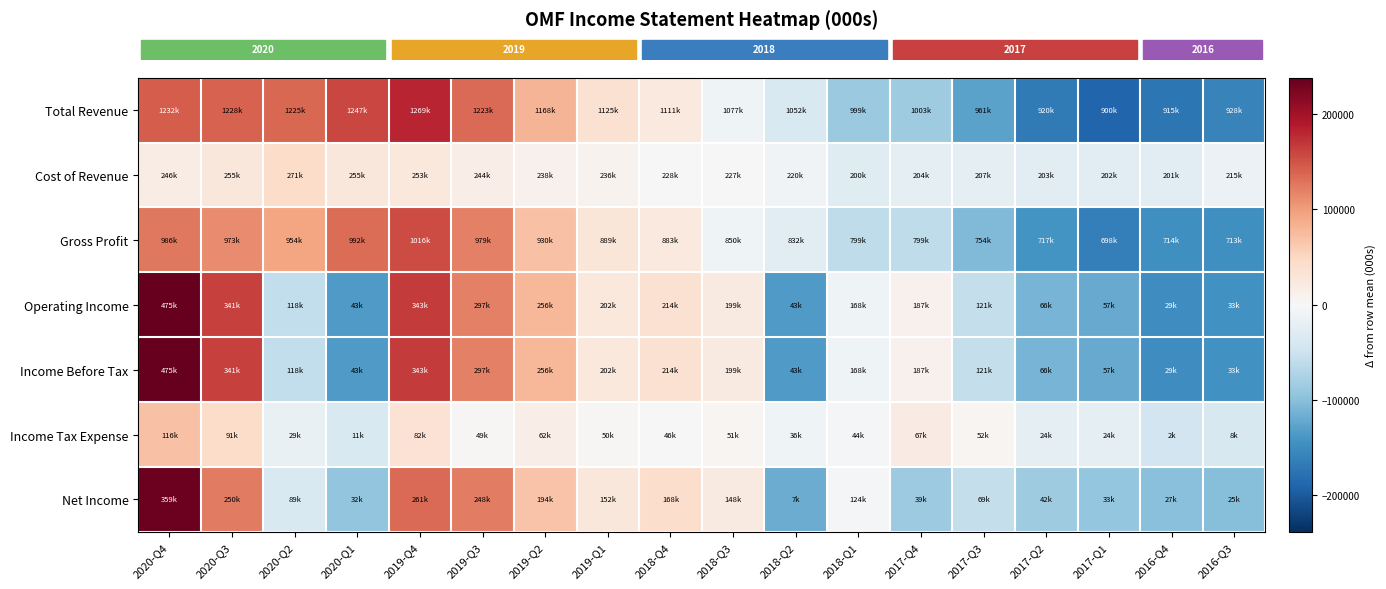

Reading left to right, transcribe all the data shown in this chart.

row_0: 2020-Q4=144055.6	2020-Q3=140055.6	2020-Q2=137055.6	2020-Q1=159055.6	2019-Q4=181055.6	2019-Q3=135055.6	2019-Q2=80055.6	2019-Q1=37055.6	2018-Q4=23055.6	2018-Q3=-10944.4	2018-Q2=-35944.4	2018-Q1=-88944.4	2017-Q4=-84944.4	2017-Q3=-126944.4	2017-Q2=-167944.4	2017-Q1=-187944.4	2016-Q4=-172944.4	2016-Q3=-159944.4
row_1: 2020-Q4=17944.4	2020-Q3=26944.4	2020-Q2=42944.4	2020-Q1=26944.4	2019-Q4=24944.4	2019-Q3=15944.4	2019-Q2=9944.4	2019-Q1=7944.4	2018-Q4=-55.6	2018-Q3=-1055.6	2018-Q2=-8055.6	2018-Q1=-28055.6	2017-Q4=-24055.6	2017-Q3=-21055.6	2017-Q2=-25055.6	2017-Q1=-26055.6	2016-Q4=-27055.6	2016-Q3=-13055.6
row_2: 2020-Q4=126111.1	2020-Q3=113111.1	2020-Q2=94111.1	2020-Q1=132111.1	2019-Q4=156111.1	2019-Q3=119111.1	2019-Q2=70111.1	2019-Q1=29111.1	2018-Q4=23111.1	2018-Q3=-9888.9	2018-Q2=-27888.9	2018-Q1=-60888.9	2017-Q4=-60888.9	2017-Q3=-105888.9	2017-Q2=-142888.9	2017-Q1=-161888.9	2016-Q4=-145888.9	2016-Q3=-146888.9
row_3: 2020-Q4=297666.7	2020-Q3=163666.7	2020-Q2=-59333.3	2020-Q1=-134333.3	2019-Q4=165666.7	2019-Q3=119666.7	2019-Q2=78666.7	2019-Q1=24666.7	2018-Q4=36666.7	2018-Q3=21666.7	2018-Q2=-134333.3	2018-Q1=-9333.3	2017-Q4=9666.7	2017-Q3=-56333.3	2017-Q2=-111333.3	2017-Q1=-120333.3	2016-Q4=-148333.3	2016-Q3=-144333.3
row_4: 2020-Q4=297666.7	2020-Q3=163666.7	2020-Q2=-59333.3	2020-Q1=-134333.3	2019-Q4=165666.7	2019-Q3=119666.7	2019-Q2=78666.7	2019-Q1=24666.7	2018-Q4=36666.7	2018-Q3=21666.7	2018-Q2=-134333.3	2018-Q1=-9333.3	2017-Q4=9666.7	2017-Q3=-56333.3	2017-Q2=-111333.3	2017-Q1=-120333.3	2016-Q4=-148333.3	2016-Q3=-144333.3
row_5: 2020-Q4=69111.1	2020-Q3=44111.1	2020-Q2=-17888.9	2020-Q1=-35888.9	2019-Q4=35111.1	2019-Q3=2111.1	2019-Q2=15111.1	2019-Q1=3111.1	2018-Q4=-888.9	2018-Q3=4111.1	2018-Q2=-10888.9	2018-Q1=-2888.9	2017-Q4=20111.1	2017-Q3=5111.1	2017-Q2=-22888.9	2017-Q1=-22888.9	2016-Q4=-44888.9	2016-Q3=-38888.9
row_6: 2020-Q4=233055.6	2020-Q3=124055.6	2020-Q2=-36944.4	2020-Q1=-93944.4	2019-Q4=135055.6	2019-Q3=122055.6	2019-Q2=68055.6	2019-Q1=26055.6	2018-Q4=42055.6	2018-Q3=22055.6	2018-Q2=-118944.4	2018-Q1=-1944.4	2017-Q4=-86944.4	2017-Q3=-56944.4	2017-Q2=-83944.4	2017-Q1=-92944.4	2016-Q4=-98944.4	2016-Q3=-100944.4